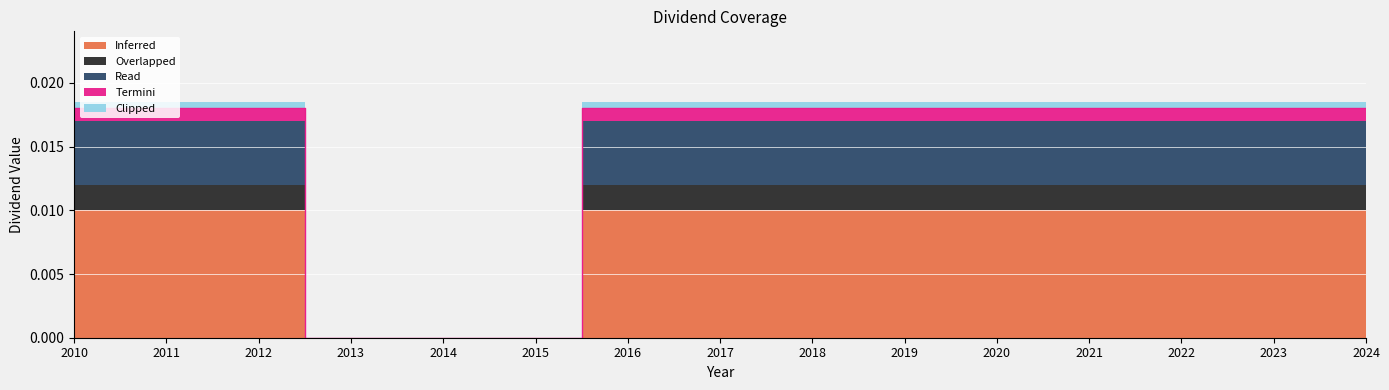

The Read series shows -0.0 at 2014. True or false?

False